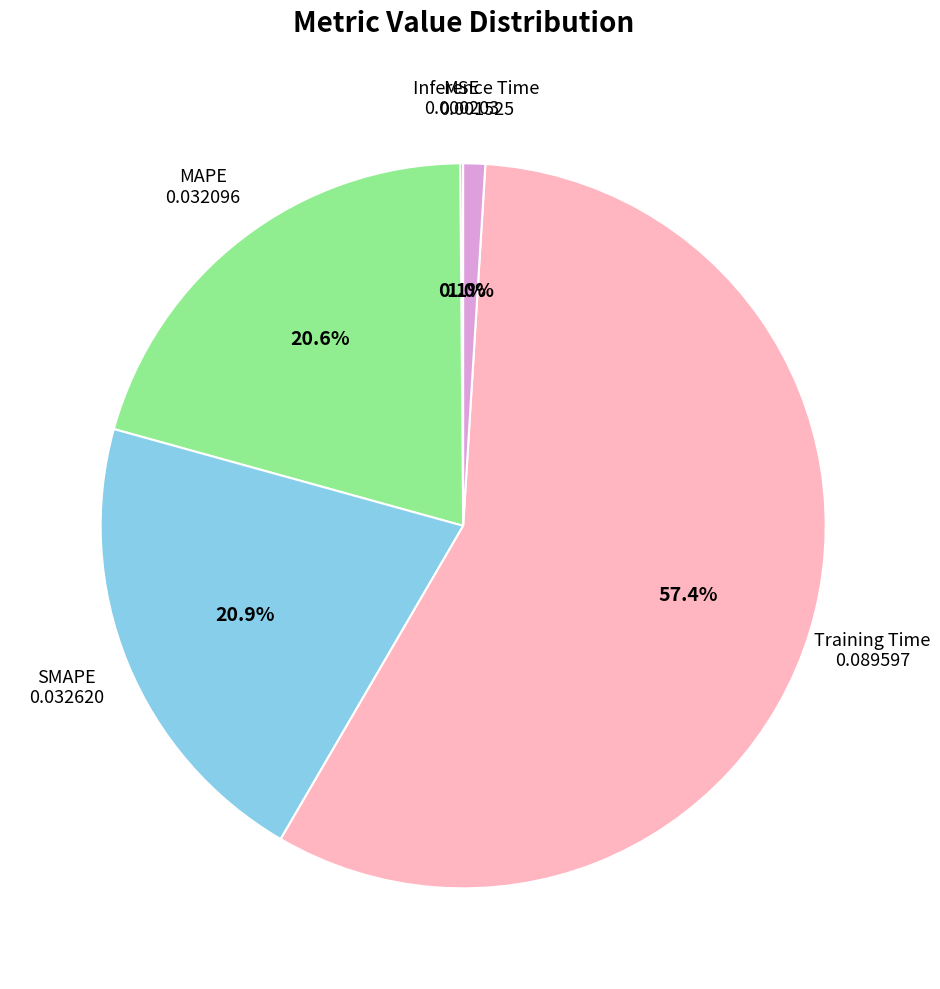

Is there any slice that represents more than half of the pie?

Yes